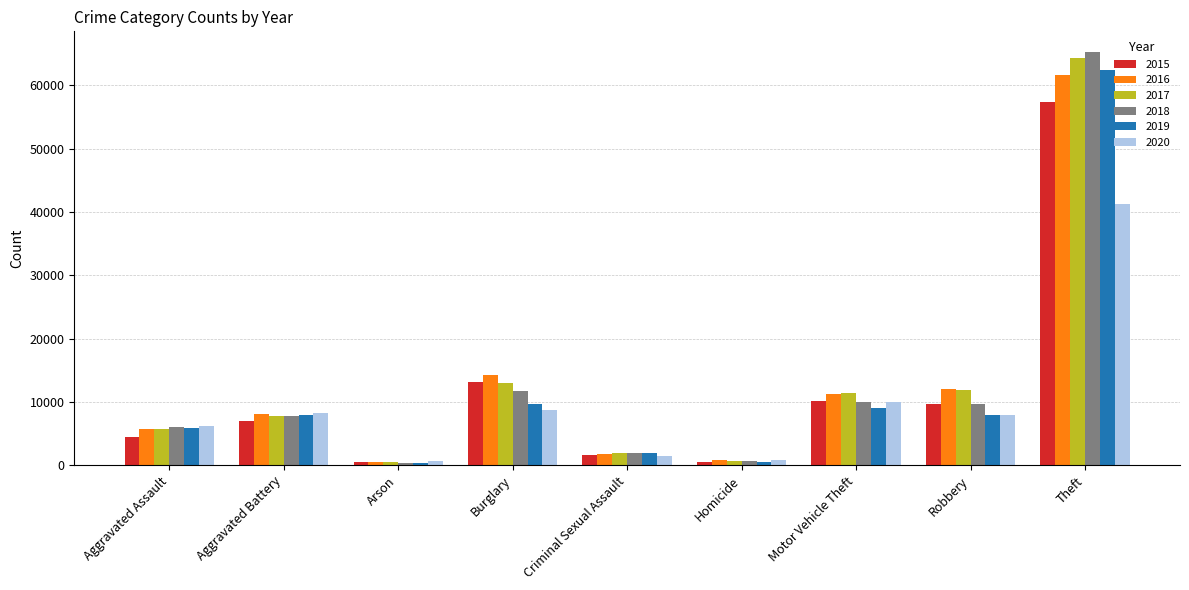

What is the spread (max minus min) of values at Robbery?

4105